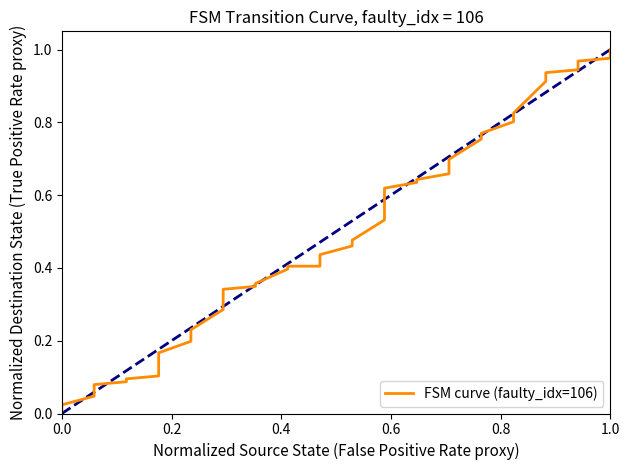

What position from the right is 0.6?

33